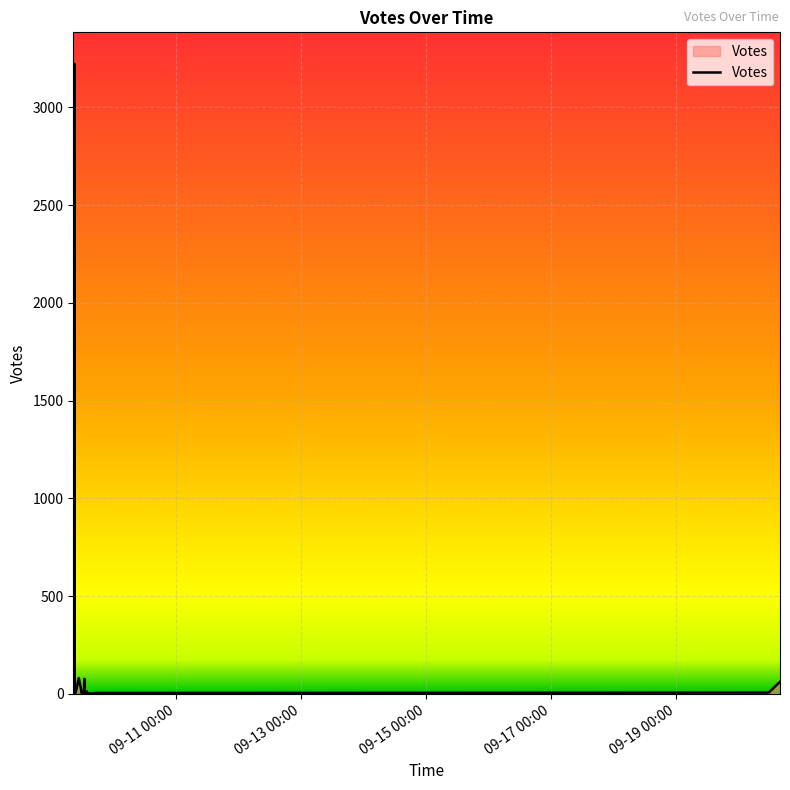

How many lines are shown in the chart?

1